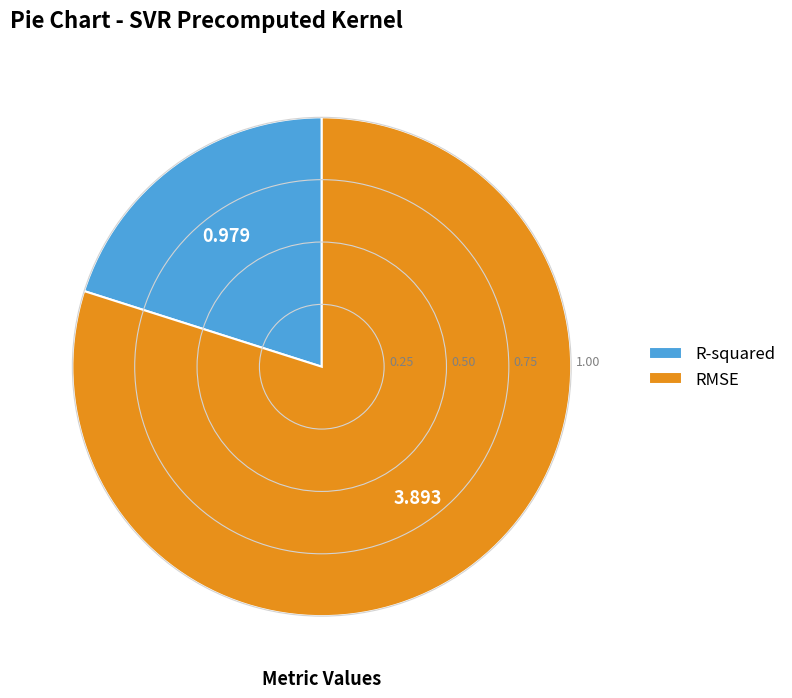

Is it true that RMSE is 80% of the pie?

True